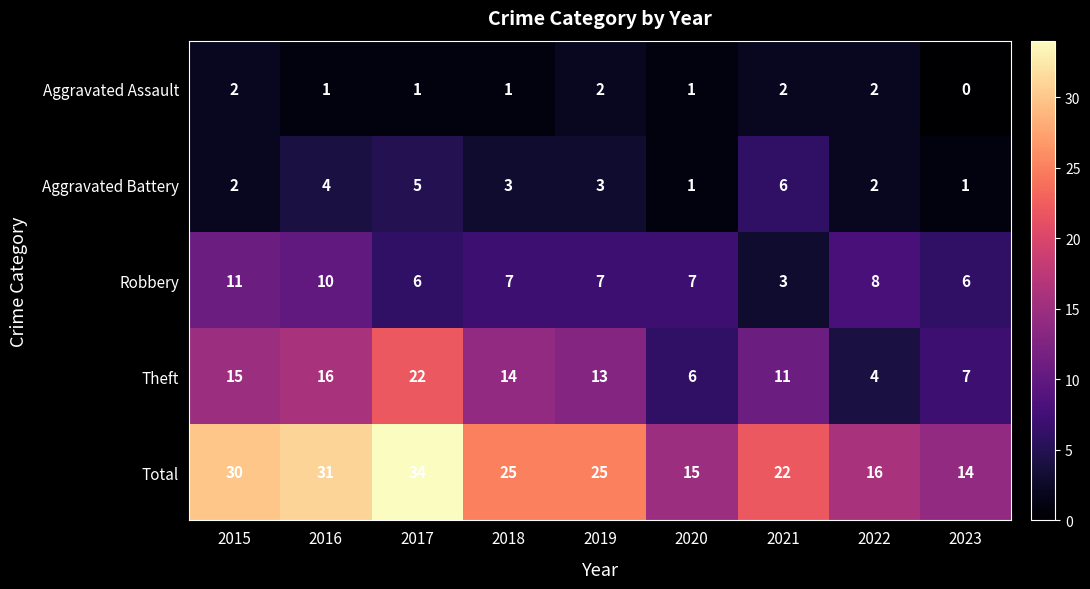

What is the difference between the Theft values at 2022 and 2021?

7